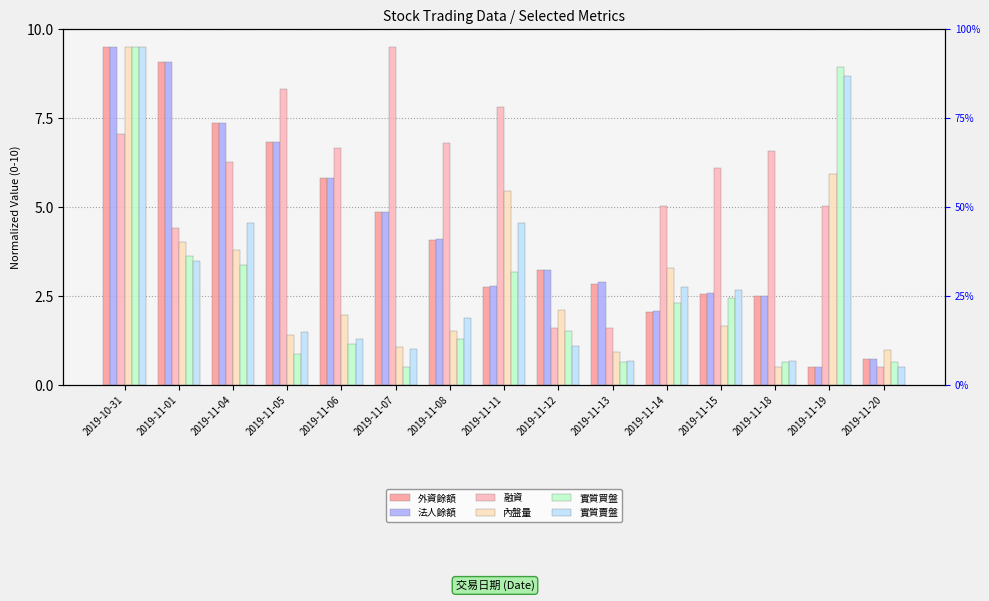

How many categories are shown in the chart?

15